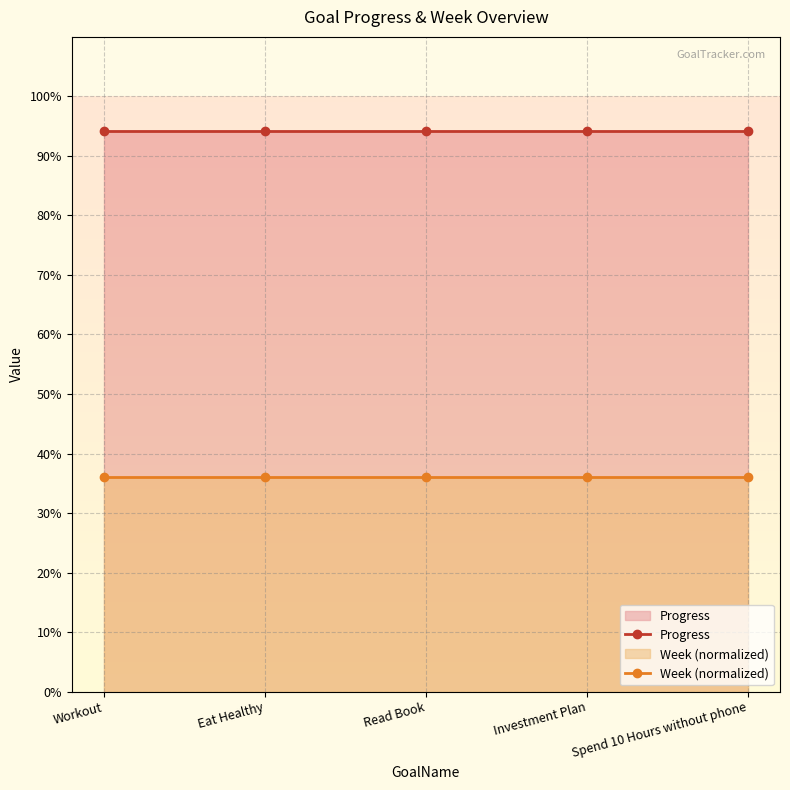

Rank the series by their average value, from lowest to highest.

Week (normalized), Progress